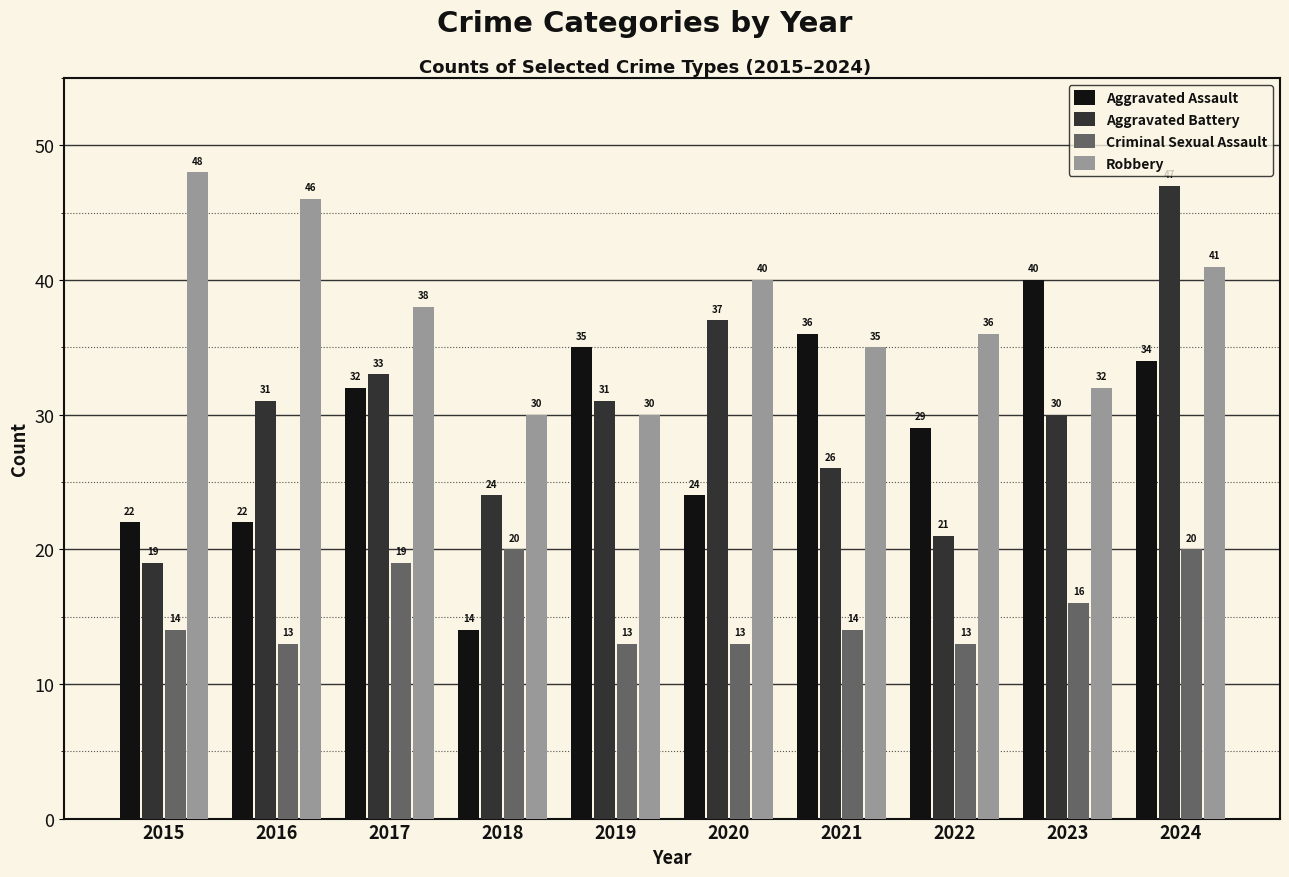

Is it true that Robbery equals 8 at 2019?

False